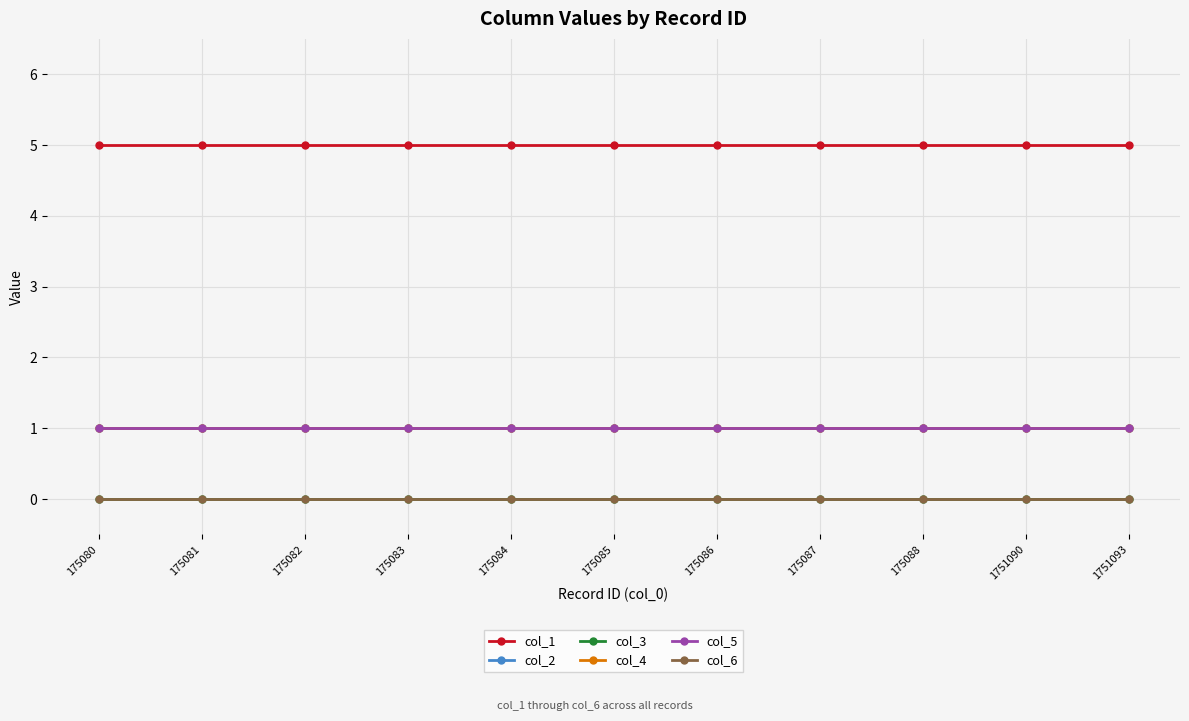

True or false: col_2 and col_4 cross at least once.

False